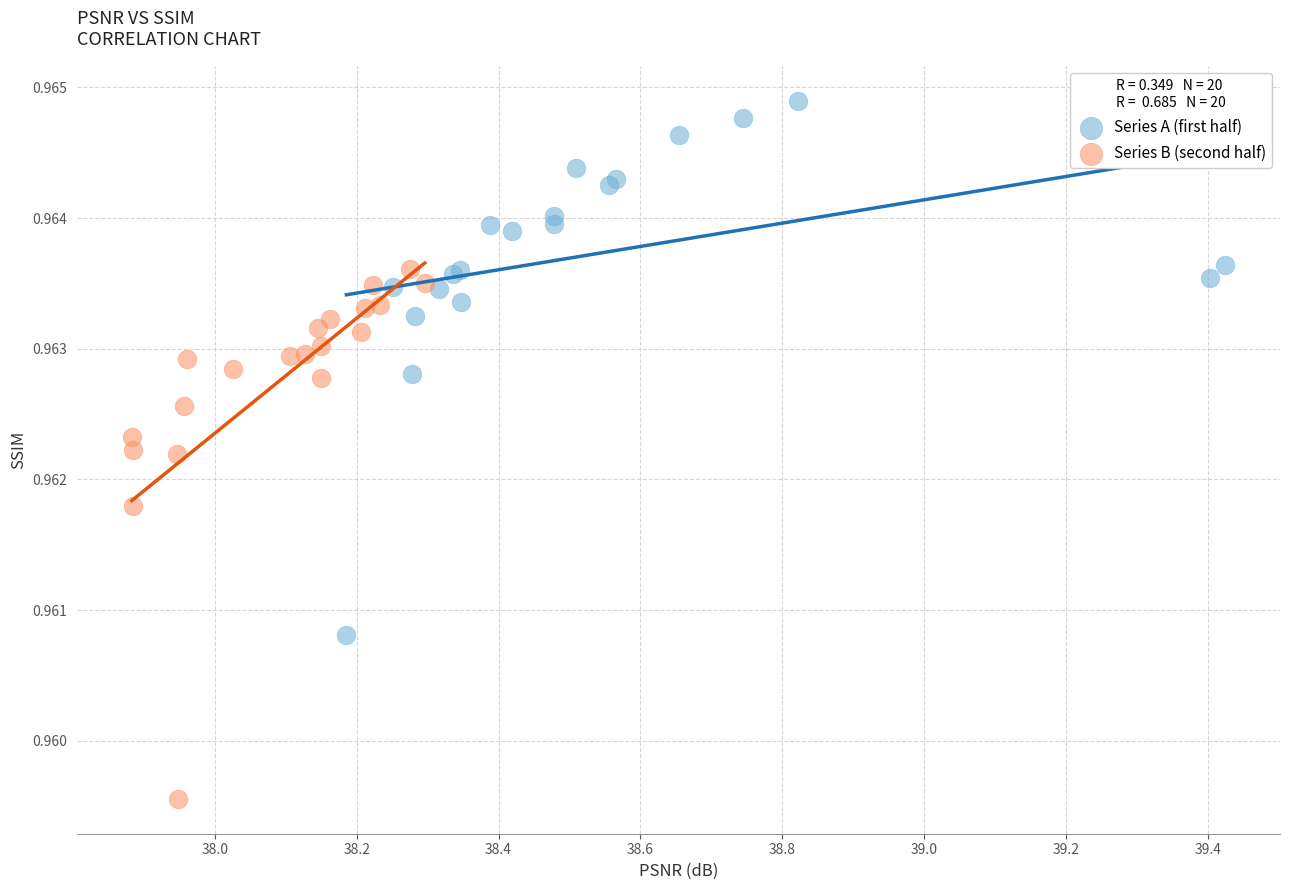

Which series reaches the maximum Y coordinate?

Series A (first half)